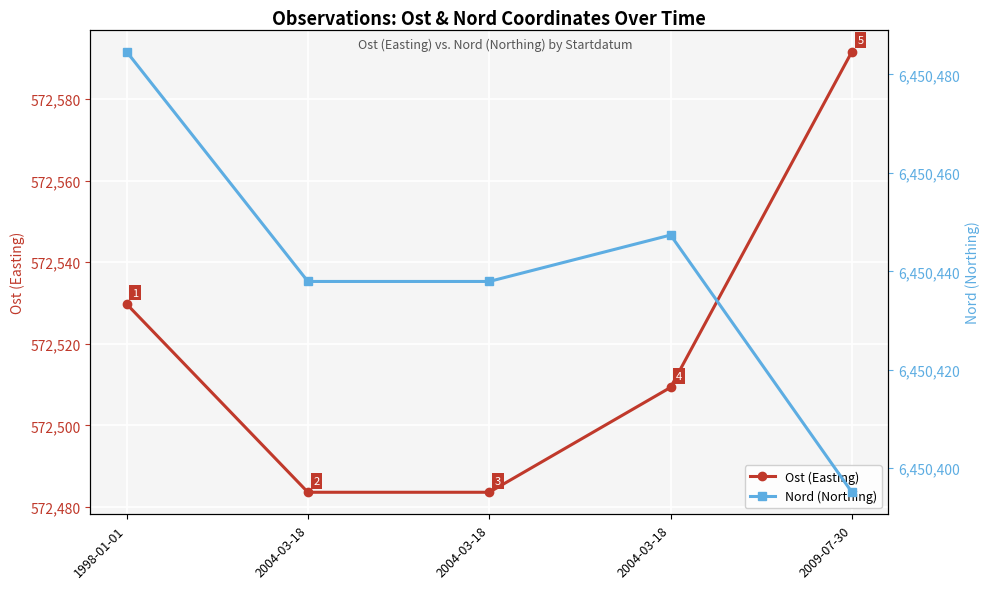

What is the label of the 4th point from the right?

2004-03-18